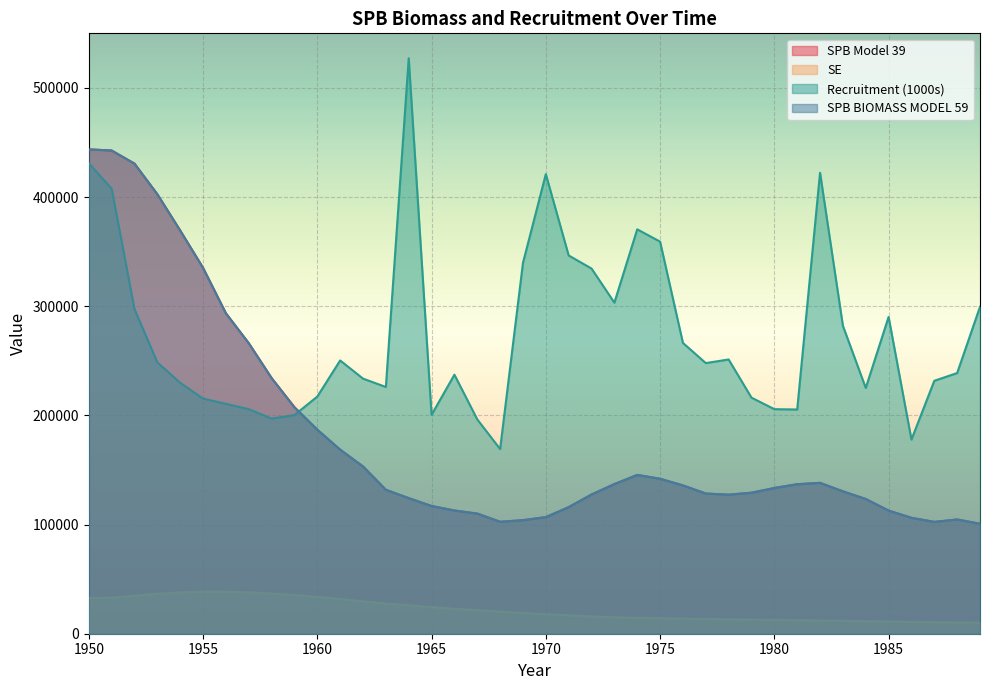

Which series changed the most between 1965 and 1972?

Recruitment (1000s)